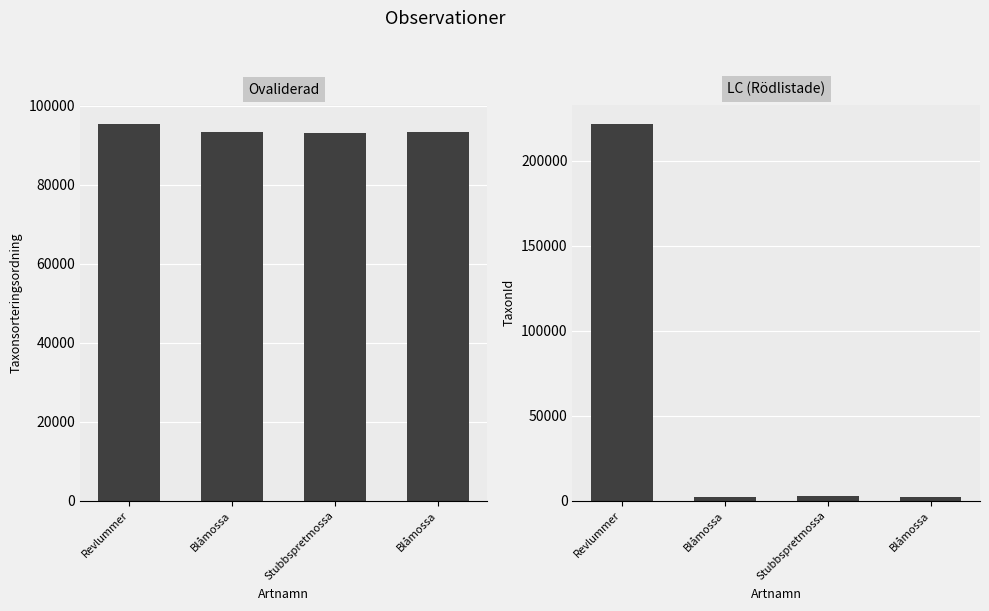

Reading left to right, extract all data points from this chart.

Taxonsorteringsordning: Revlummer=95519	Blåmossa=93375	Stubbspretmossa=93158	Blåmossa=93375
TaxonId: Revlummer=221945	Blåmossa=2180	Stubbspretmossa=2818	Blåmossa=2180